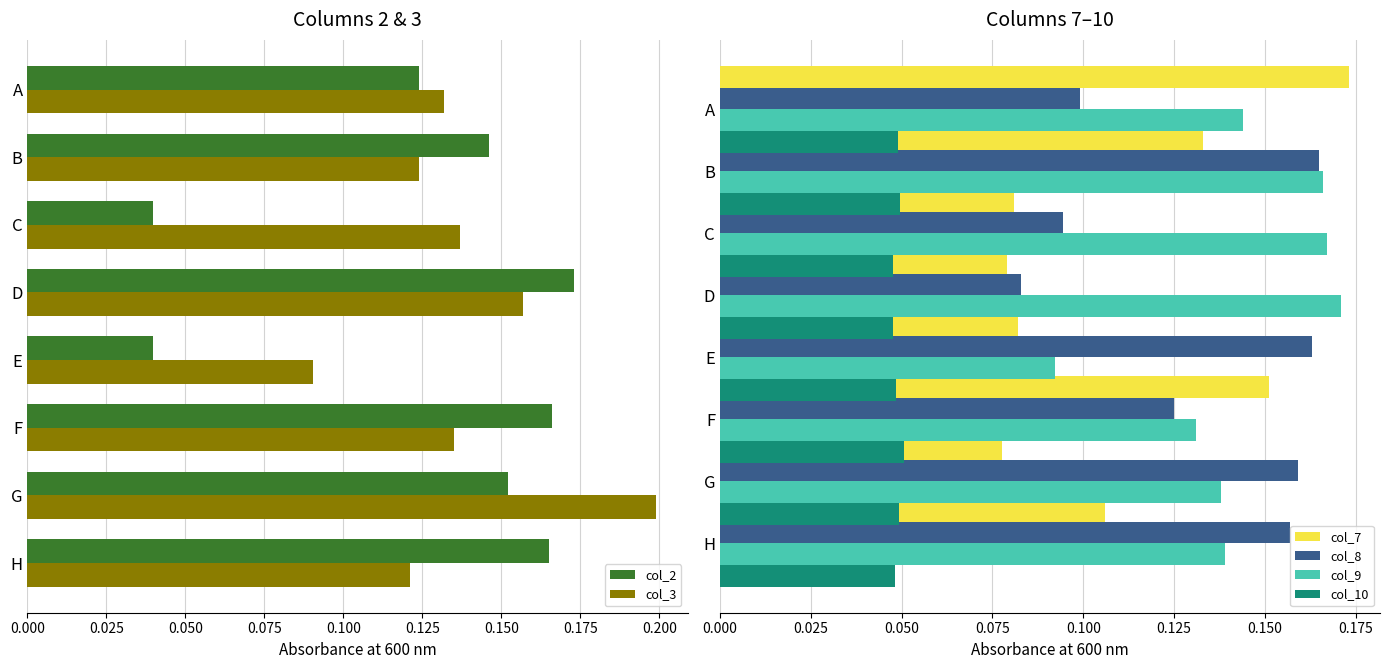

What is the greatest value displayed?

0.2